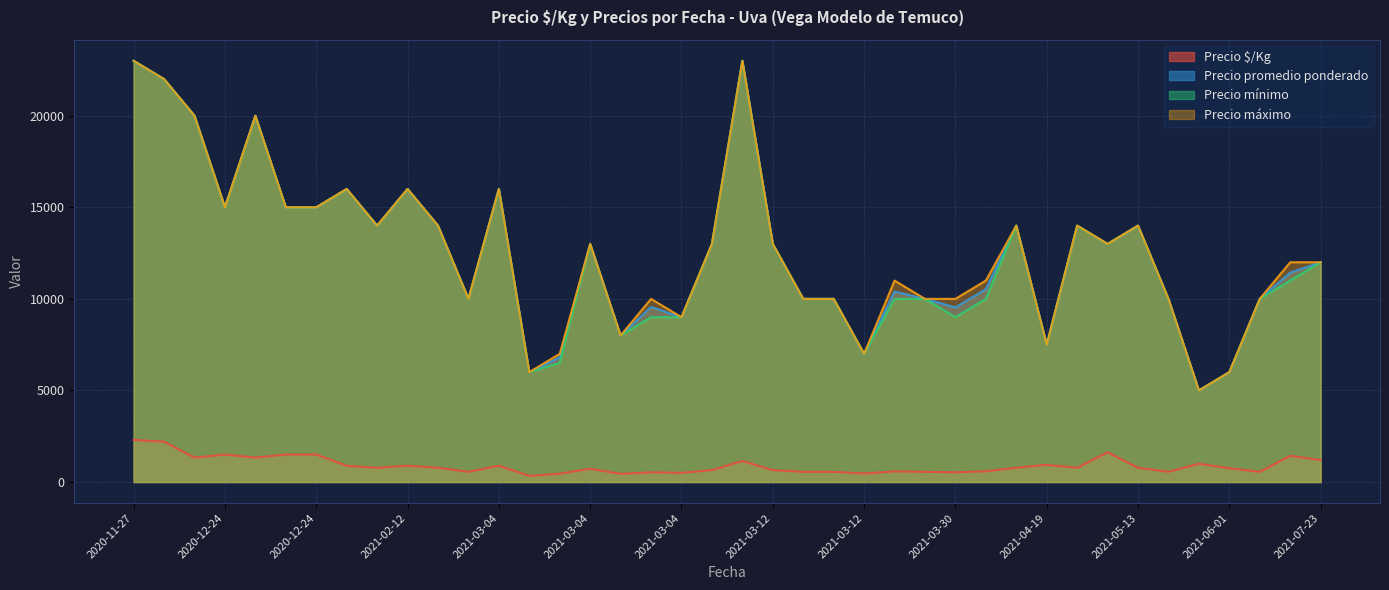

What are all the series names shown in the legend?

Precio $/Kg, Precio promedio ponderado, Precio mínimo, Precio máximo